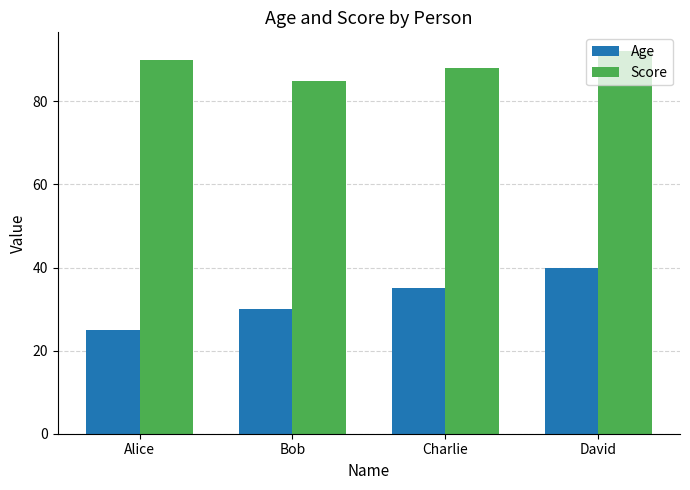

What is the maximum value for Score?

92